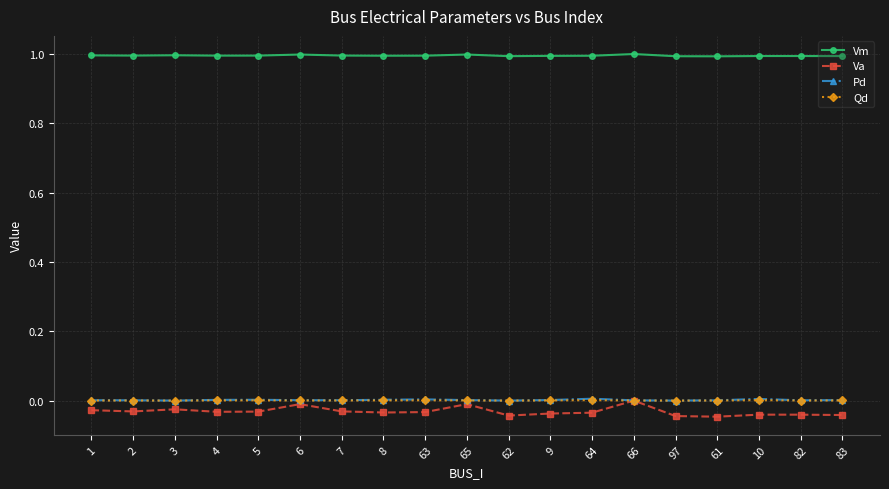

What is the highest value of the Vm series?

1.0